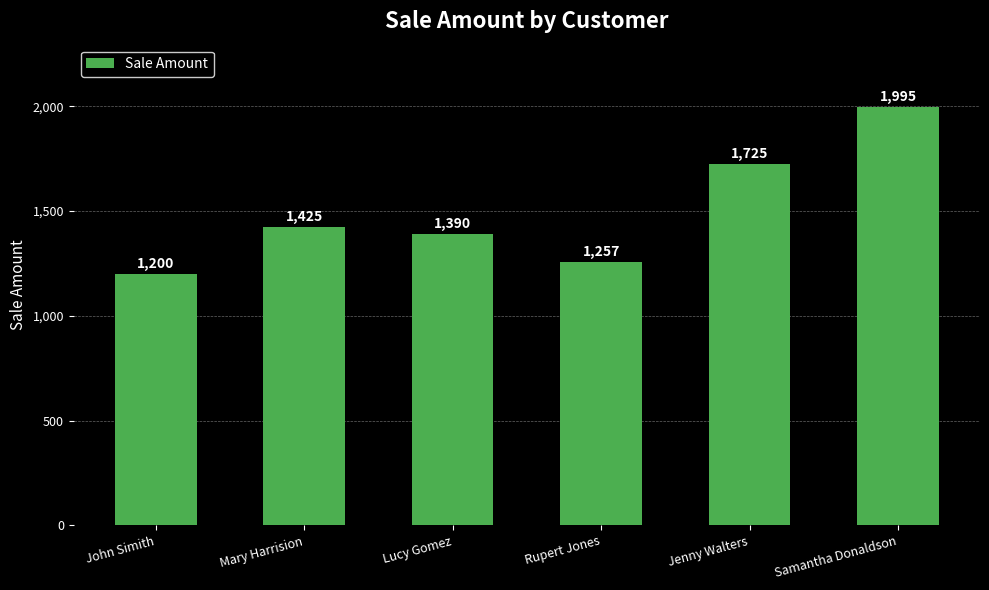

List the labels in order of value, smallest first.

John Simith, Rupert Jones, Lucy Gomez, Mary Harrision, Jenny Walters, Samantha Donaldson